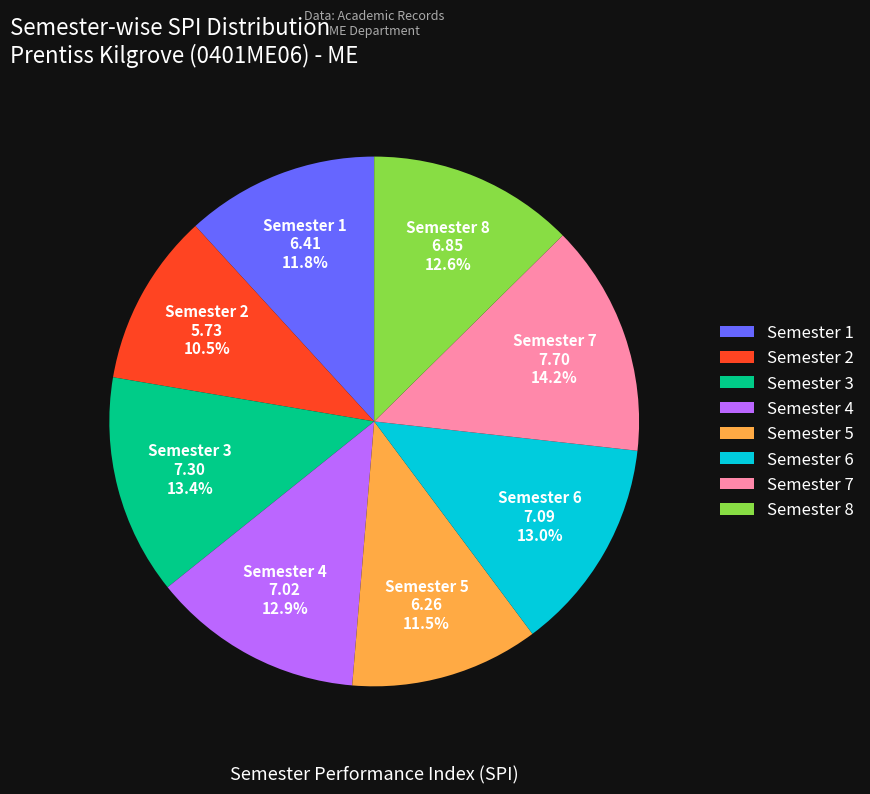

To the nearest percent, what percentage of the pie is Semester 4?

13%